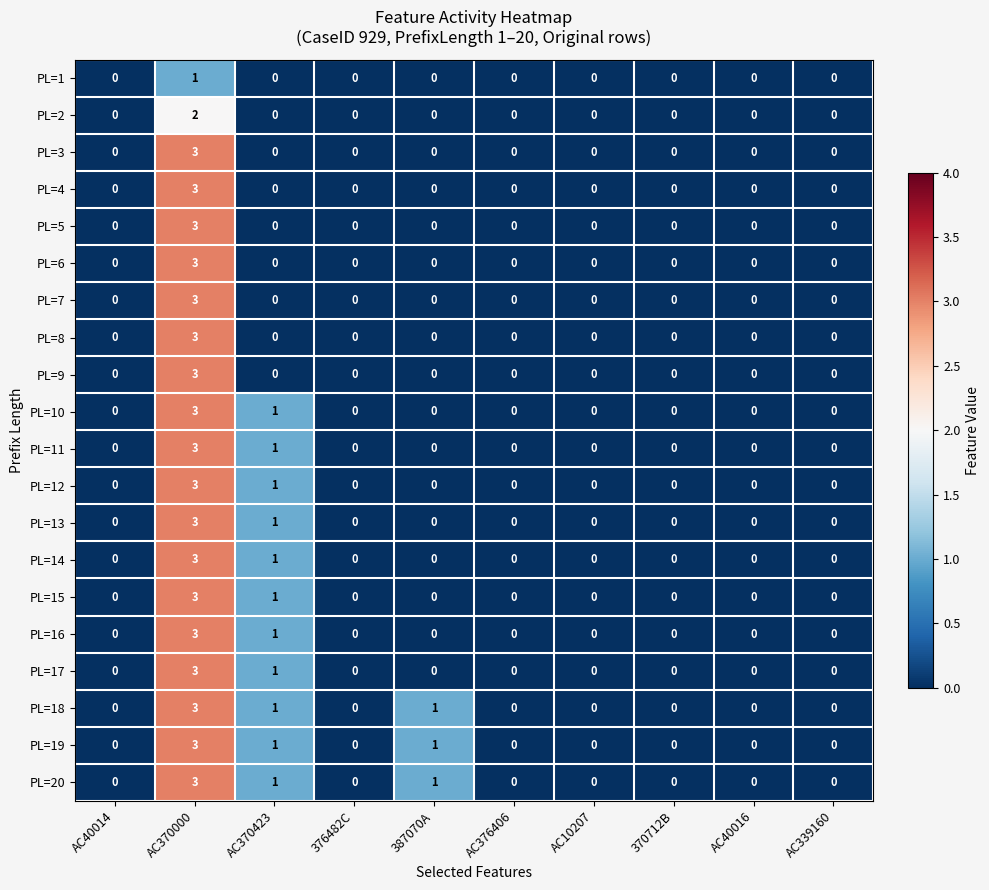

The value of PL=7 at 370712B is 0. True or false?

True